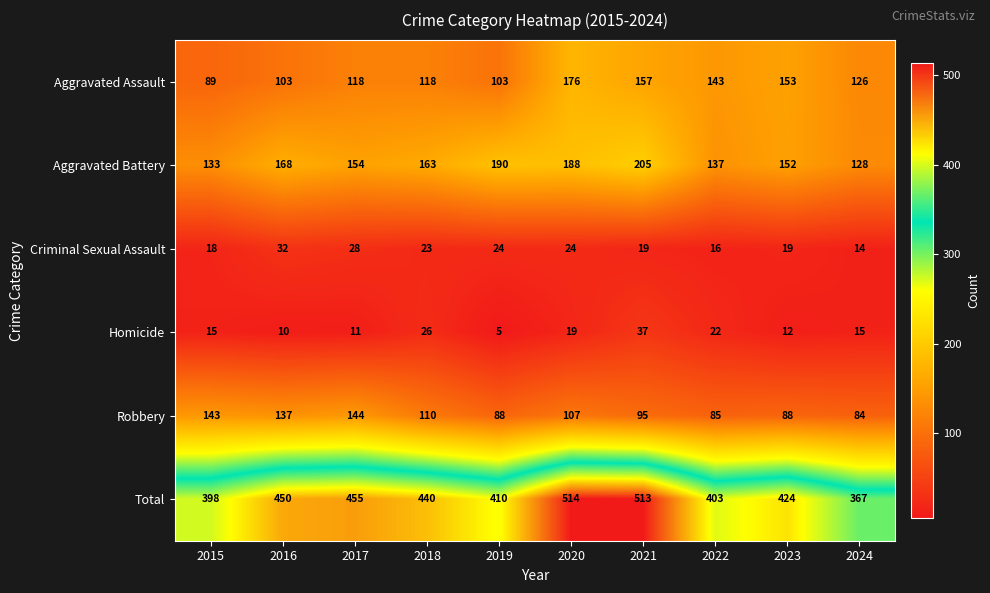

Is the value of Robbery at 2019 greater than the value of Homicide at 2019?

Yes